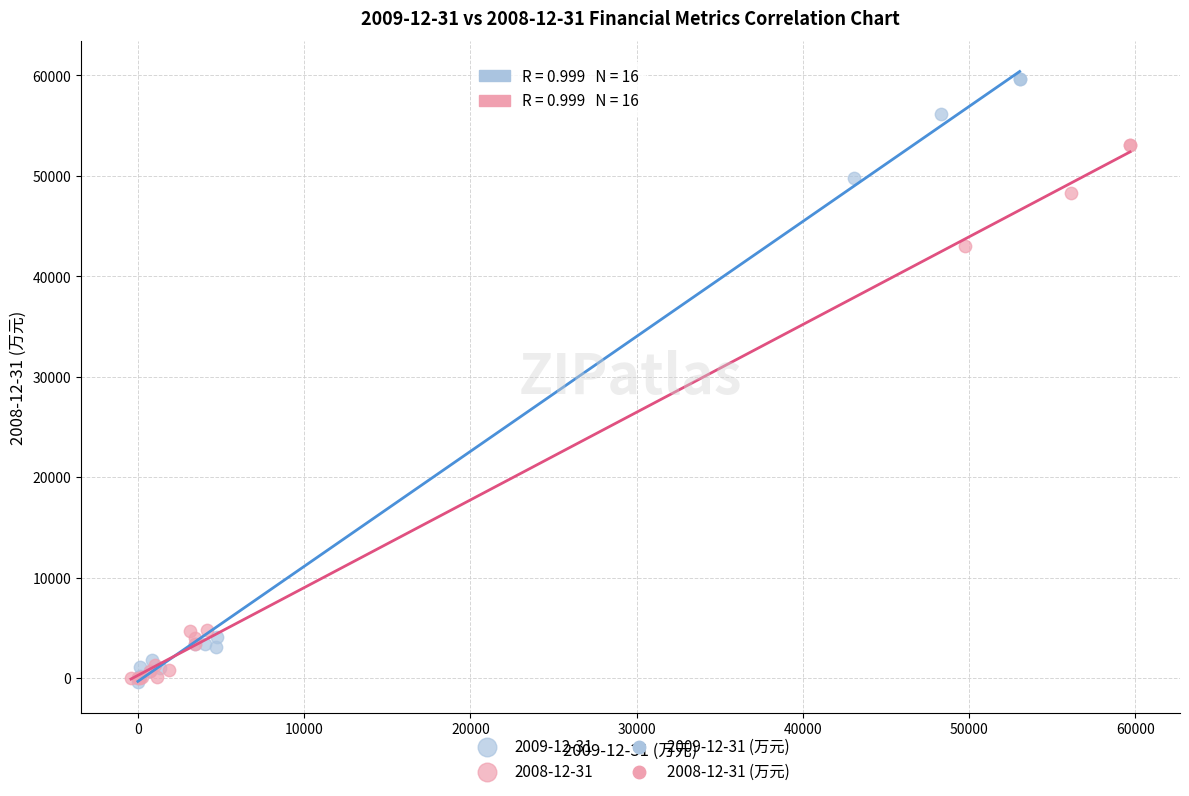

Which series reaches the maximum Y coordinate?

2009-12-31